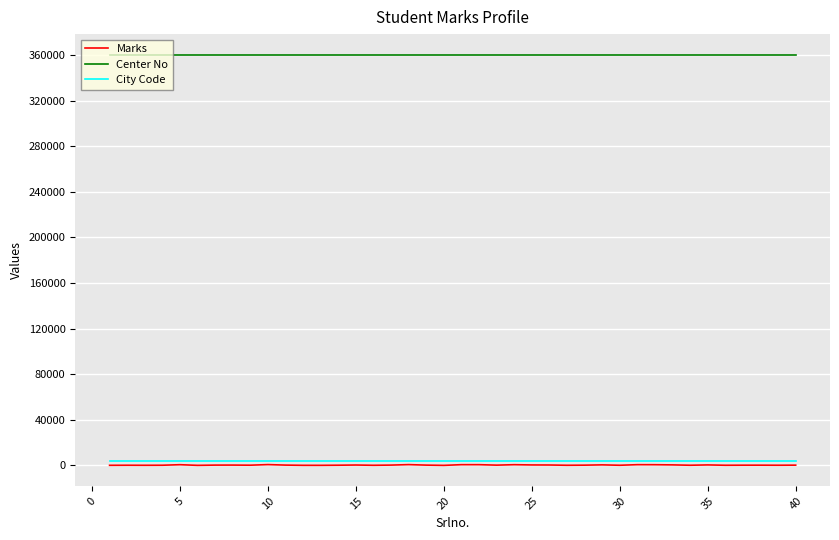

Which series has the widest spread of values?

Marks